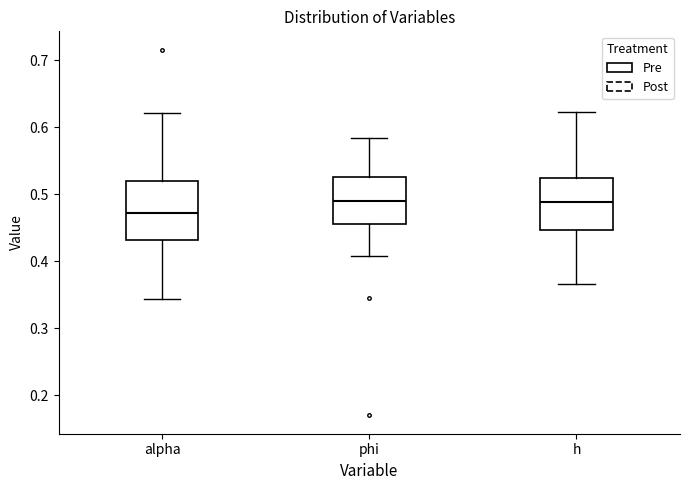

Where does the median line of the box for alpha sit on the y-axis? The values are not printed on the chart, so give them approximately, as read against the axis.

0.47